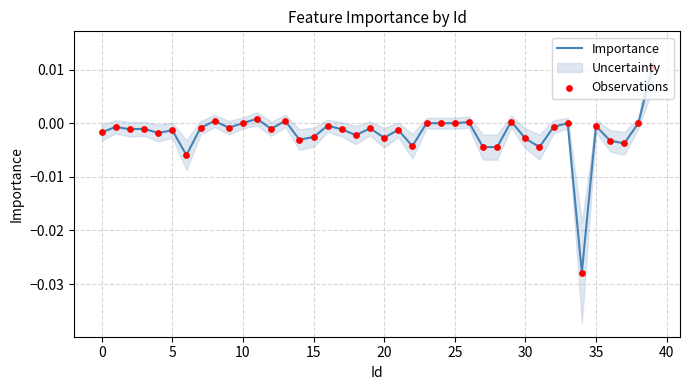

Which series has the largest total across all categories?

Importance